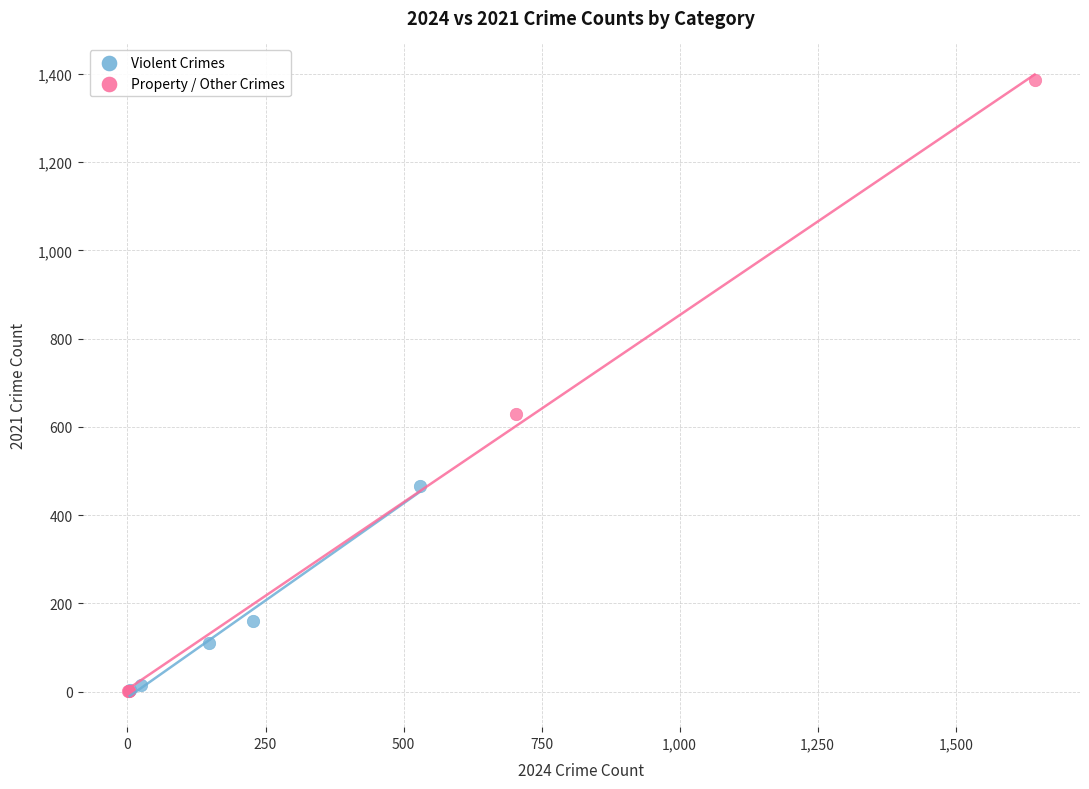

Which series contains the highest Y value?

Property / Other Crimes